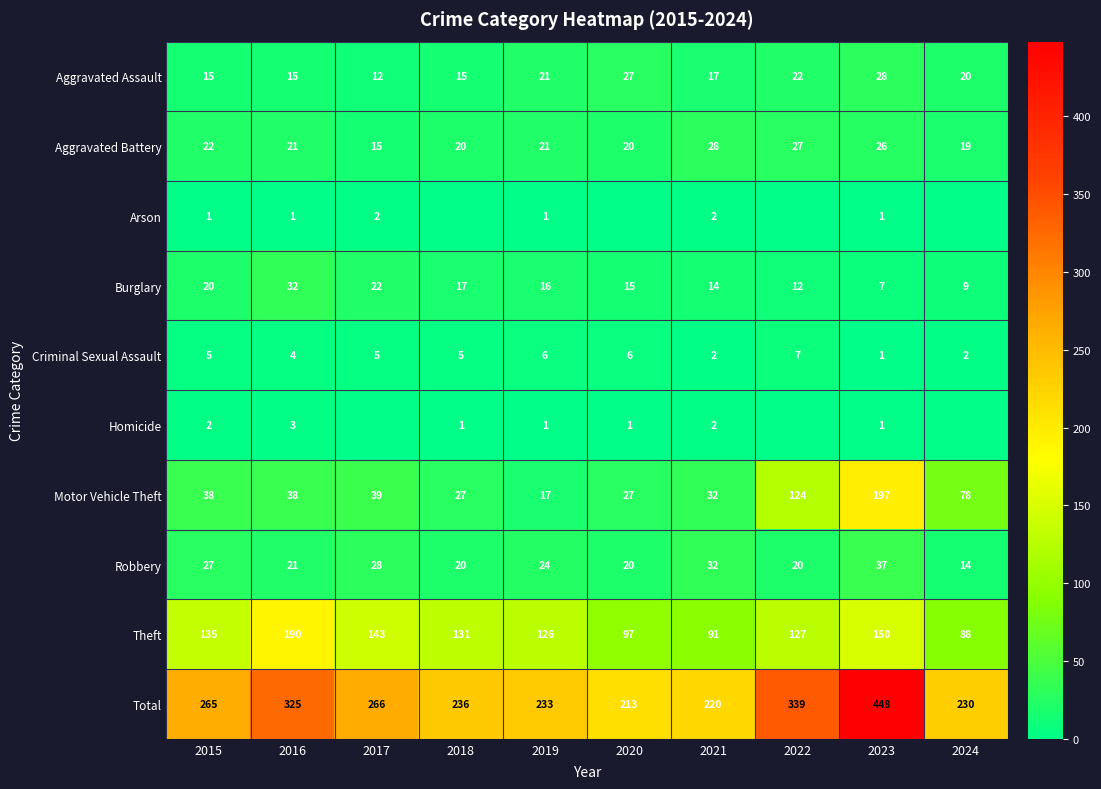

List the labels in order of Total value, largest first.

2023, 2022, 2016, 2017, 2015, 2018, 2019, 2024, 2021, 2020